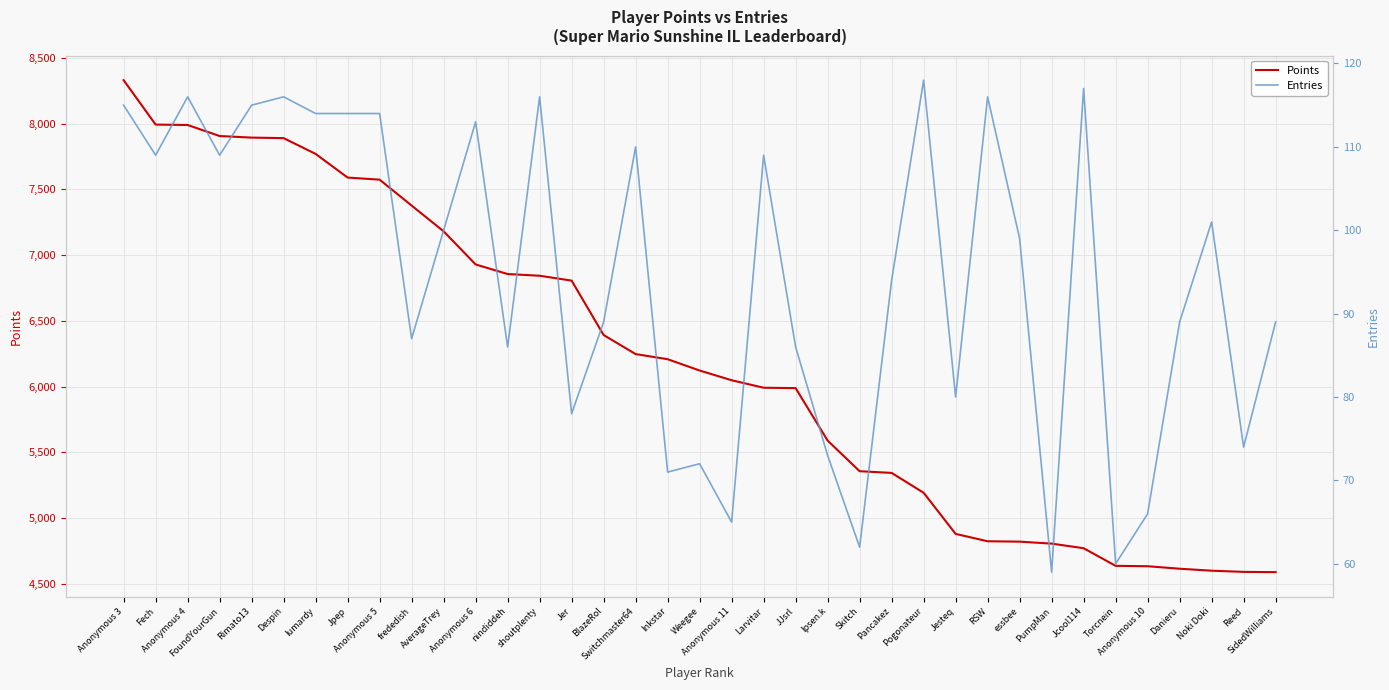

Reading left to right, extract all data points from this chart.

Points: 8331	7993	7990	7906	7894	7890	7770	7590	7574	7377	7181	6929	6856	6843	6806	6392	6247	6208	6122	6048	5991	5988	5589	5356	5343	5192	4879	4823	4820	4805	4770	4636	4633	4614	4599	4590	4588
Entries: 115	109	116	109	115	116	114	114	114	87	100	113	86	116	78	89	110	71	72	65	109	86	73	62	94	118	80	116	99	59	117	60	66	89	101	74	89